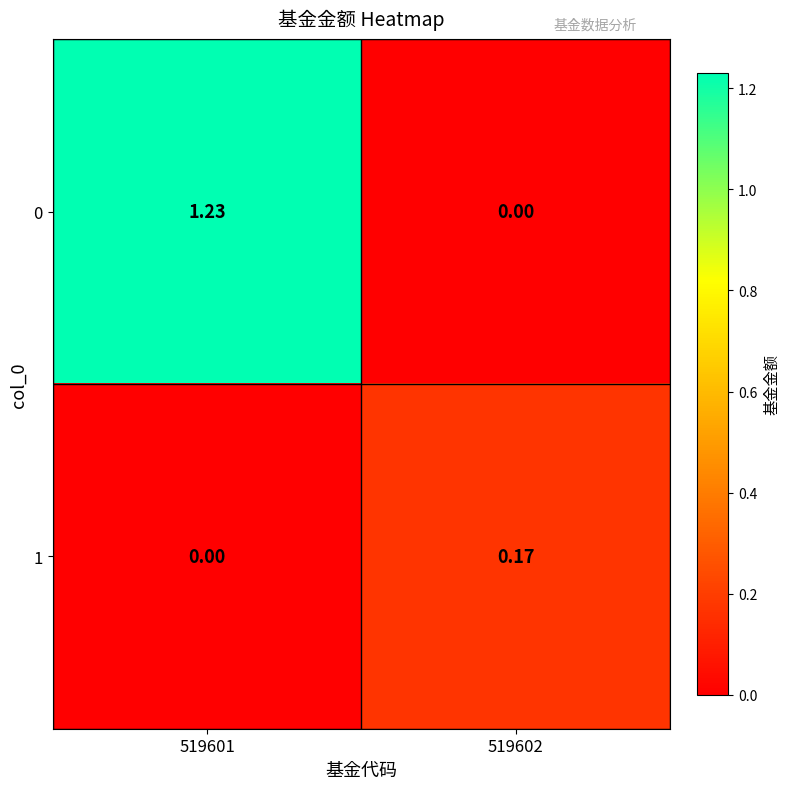

Is the value of 0 at 519601 greater than the value of 1 at 519602?

Yes